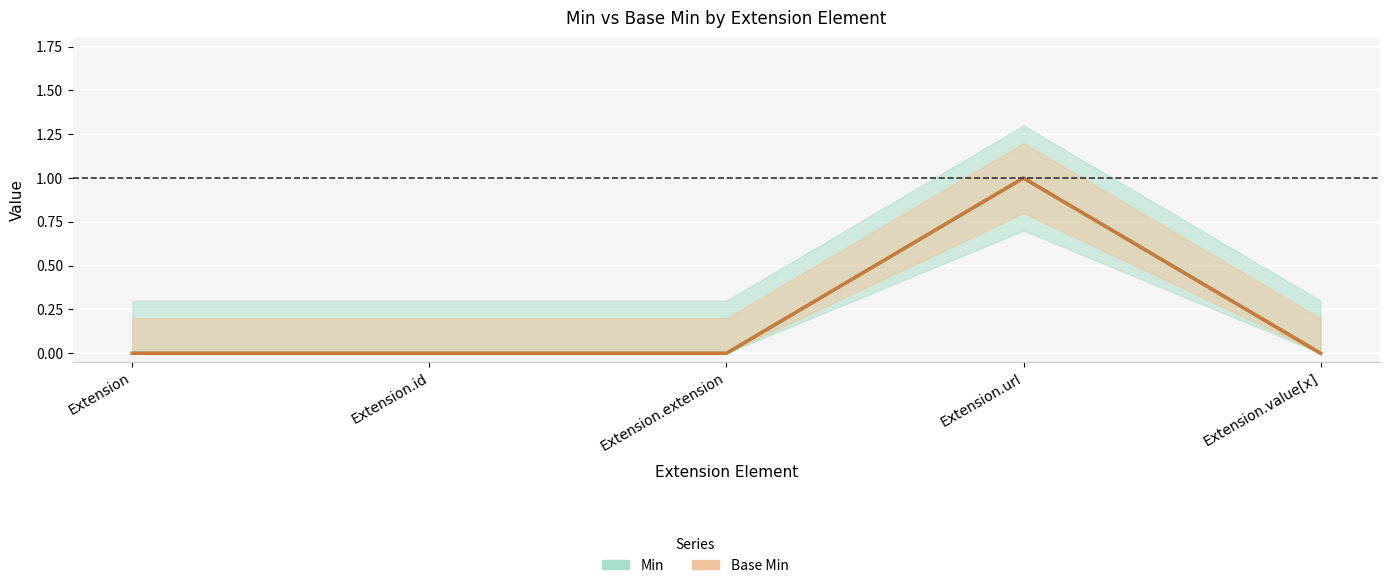

At which category does Min reach its first local peak?

Extension.url